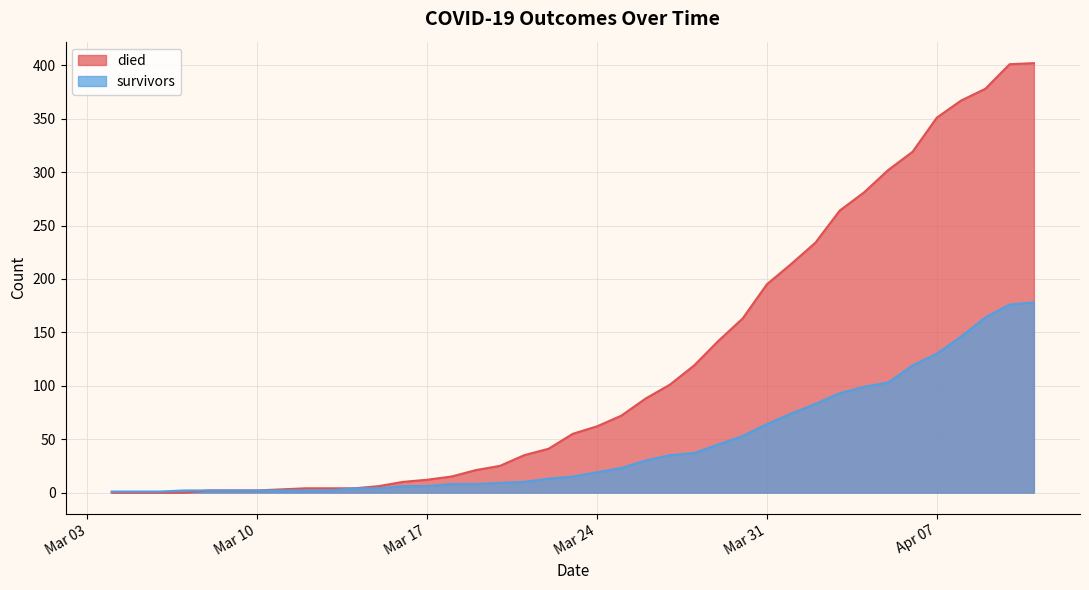

What is the highest value of the died series?

402